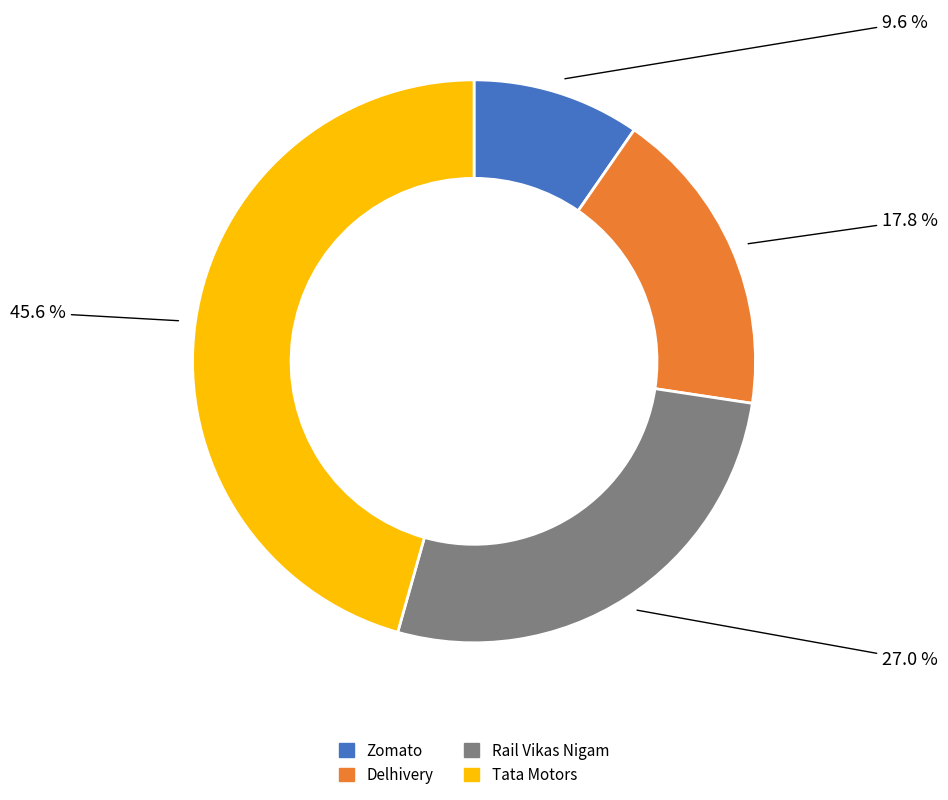

Which has a higher value, Delhivery or Zomato?

Delhivery